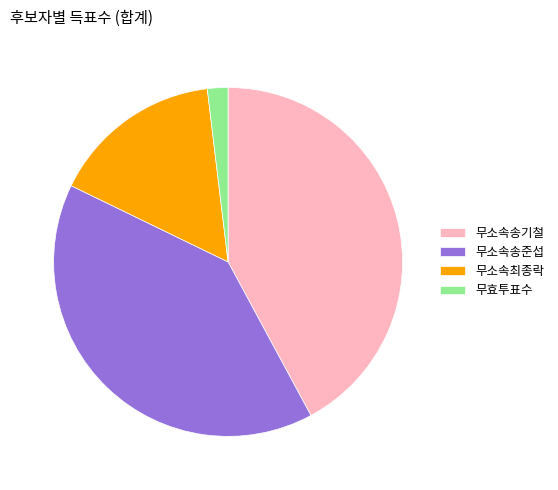

How many segments does this pie chart have?

4